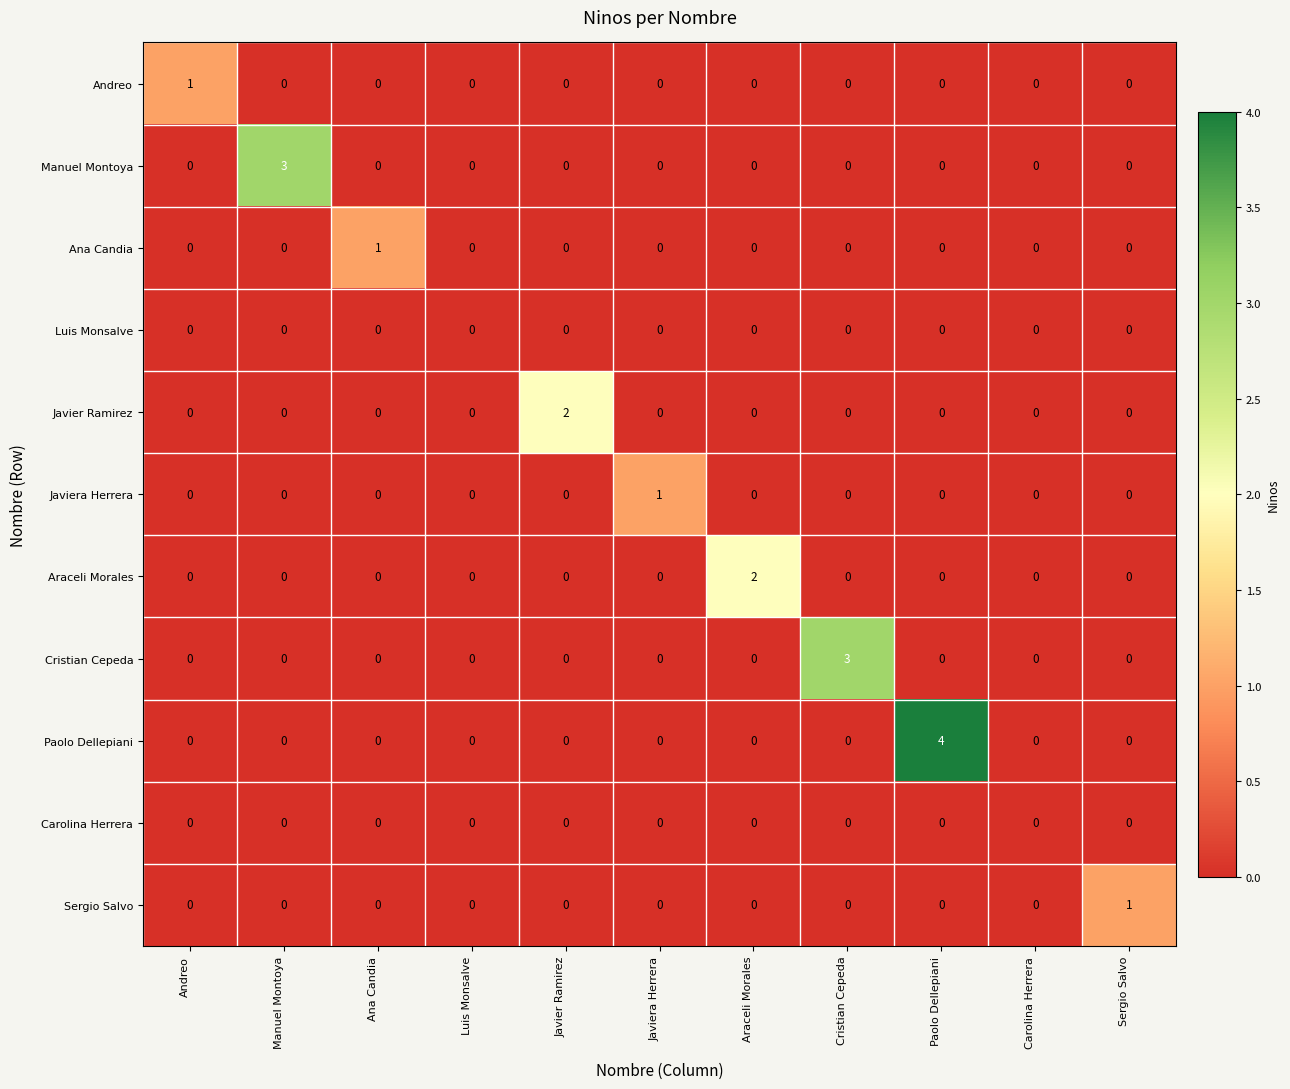

How many values in the Cristian Cepeda series exceed 0?

1